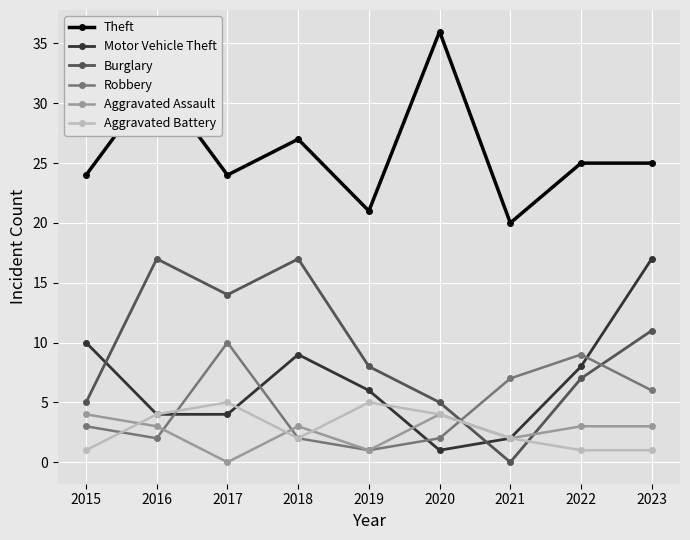

What is the difference between the highest and lowest values at 2020?

35